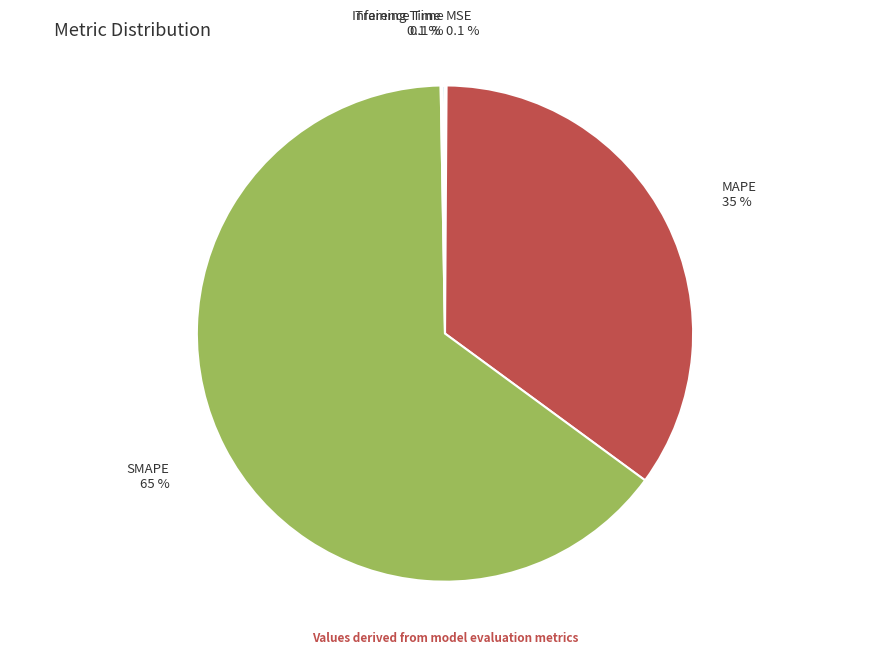

What portion of the pie excludes MAPE?

65.0%